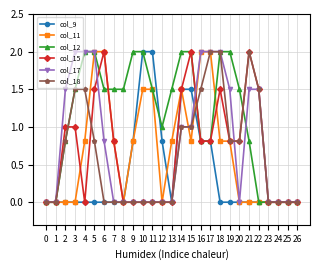

The value of col_9 at 16 is 1.3. True or false?

False